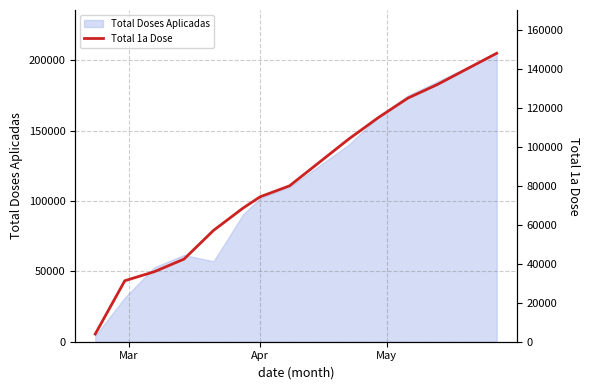

Where is the data nearest to the value 75959?

Apr